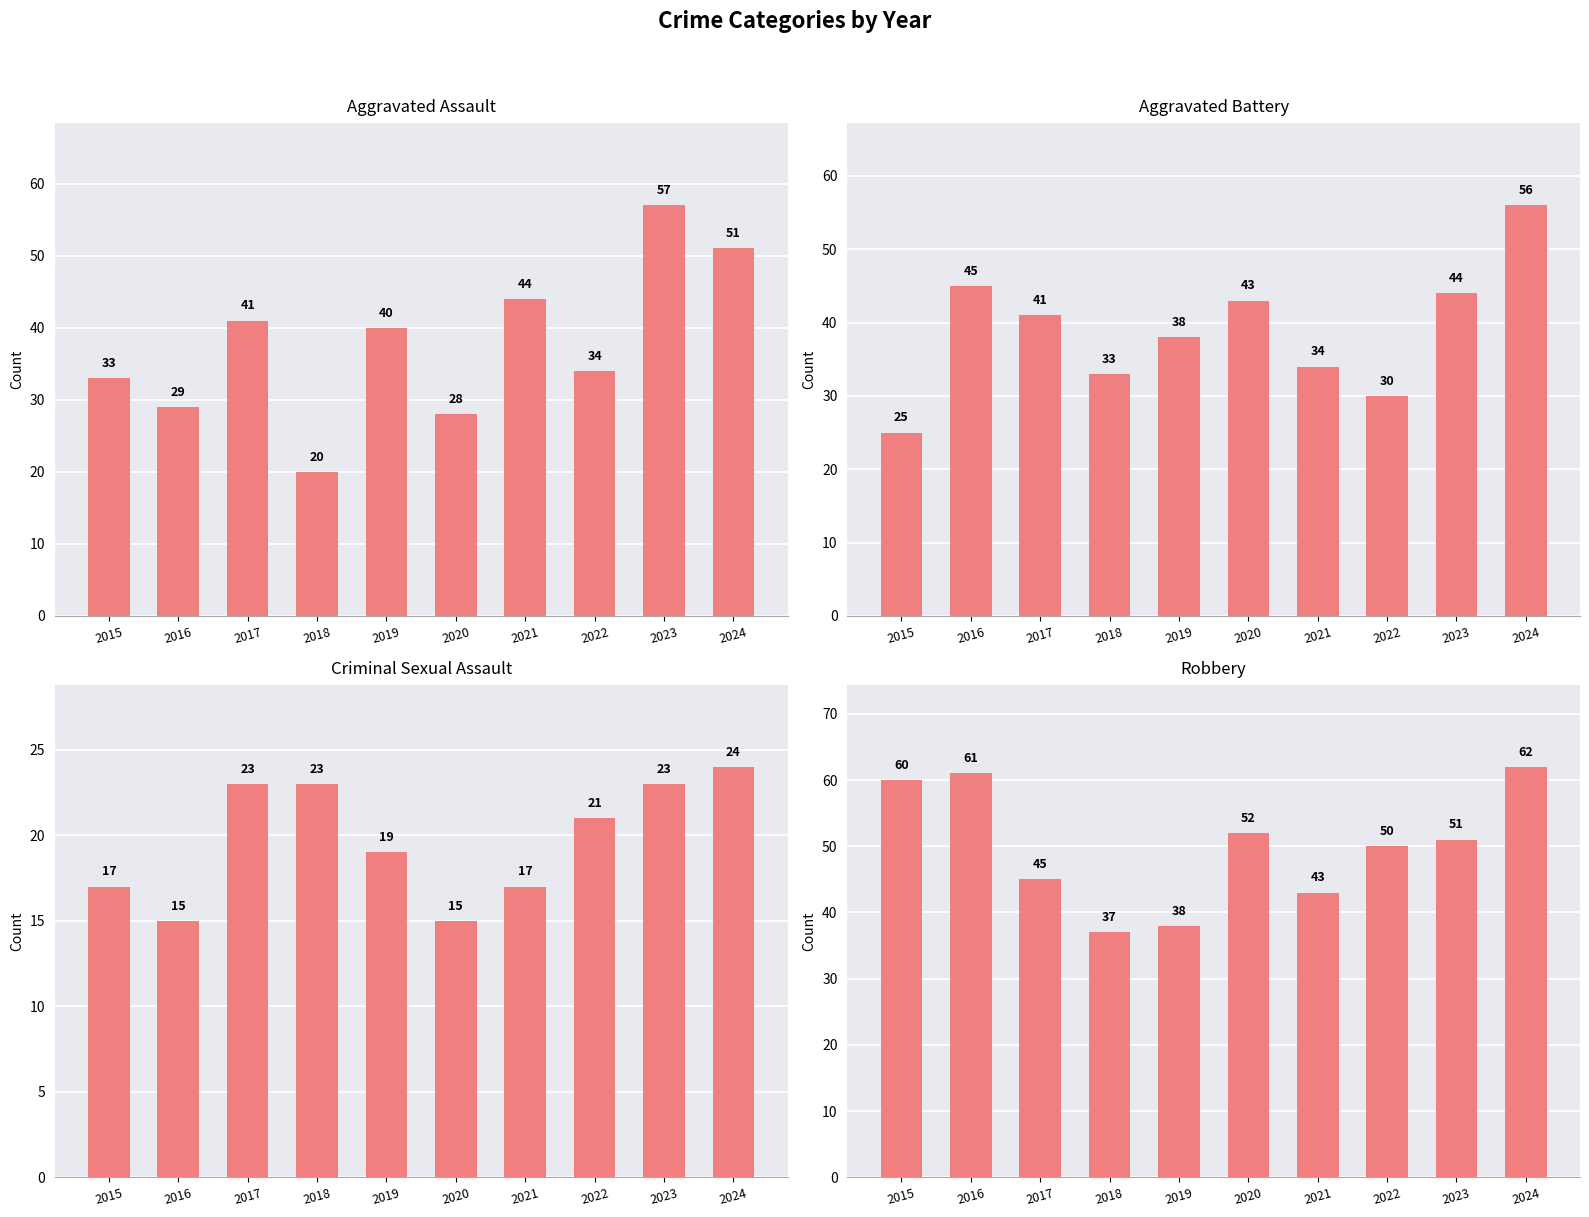

Which has a higher value, 2016 or 2017?

2017